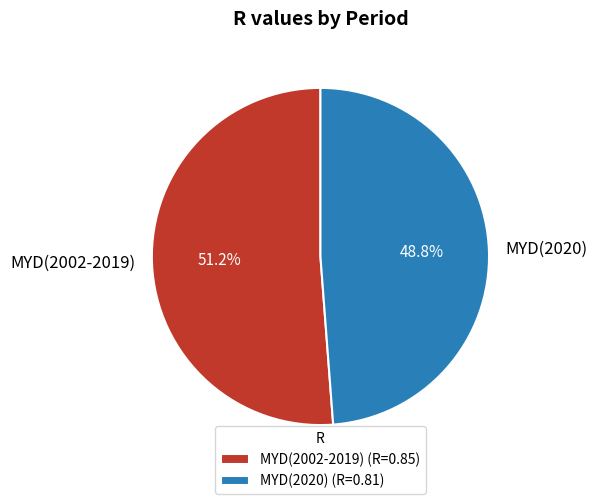

Count the number of slices in the pie.

2